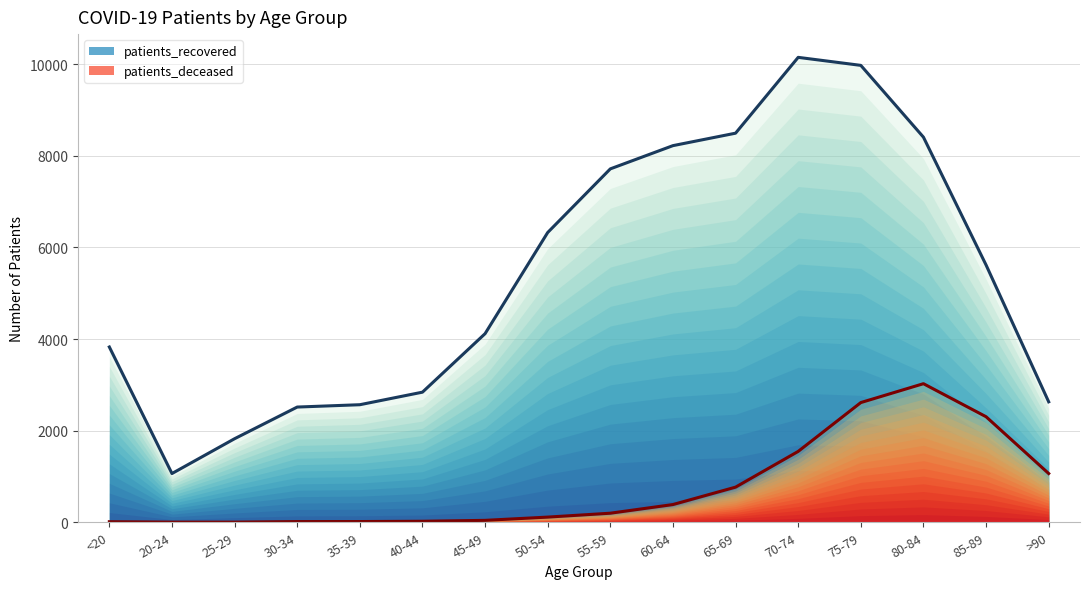

Which series has the widest spread of values?

patients_recovered (main)